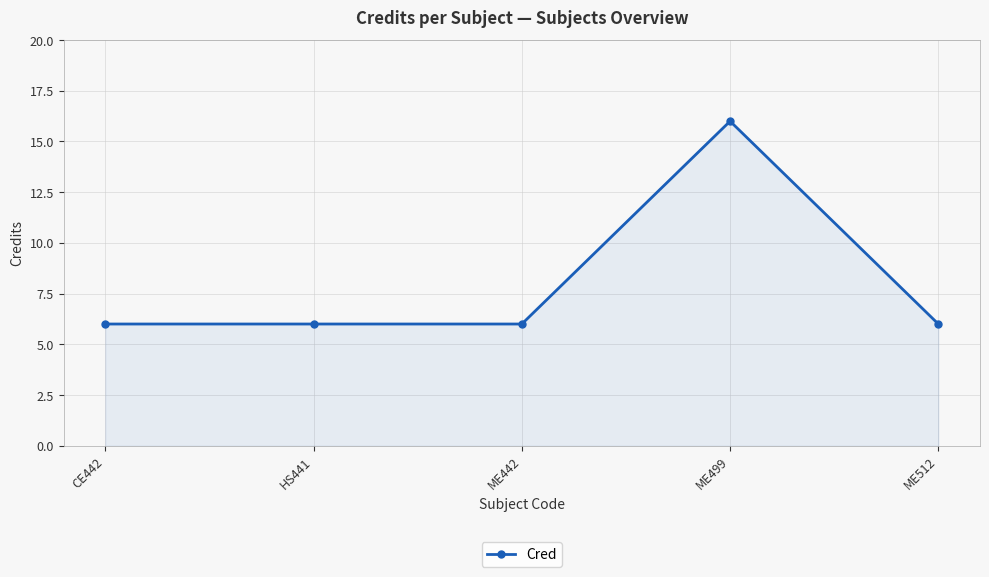

What is the label of the 2nd point from the right?

ME499